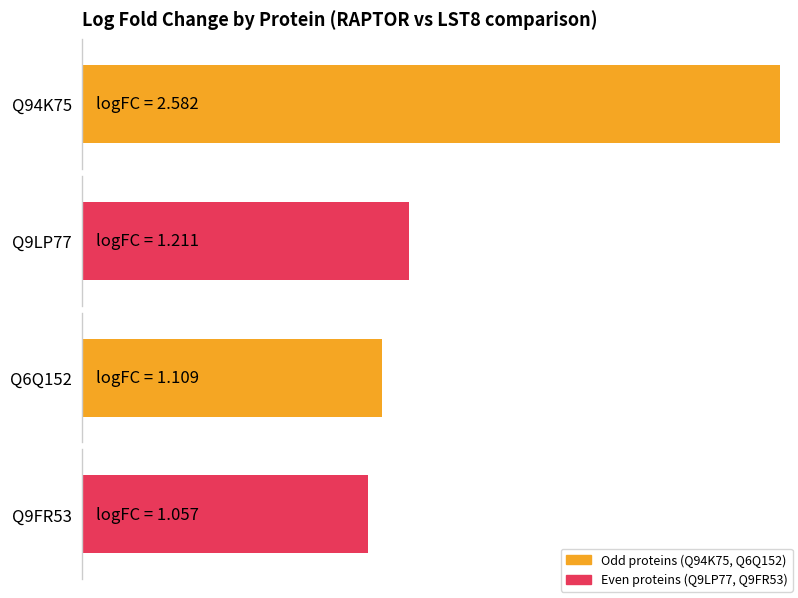

What is the label of the 3rd bar from the left?

Q6Q152